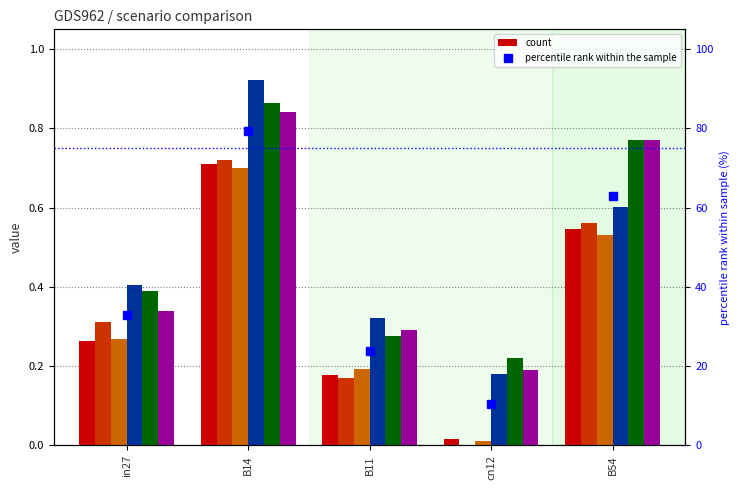

Reading right to left, what are all the values shown in this chart?

job300_scenario0_574: 0.5	0.0	0.2	0.7	0.3
job301_scenario0_576: 0.6	0.0	0.2	0.7	0.3
job304_scenario0_582: 0.5	0.0	0.2	0.7	0.3
job305_scenario1_583: 0.6	0.2	0.3	0.9	0.4
job306_scenario2_584: 0.8	0.2	0.3	0.9	0.4
job307_scenario2_585: 0.8	0.2	0.3	0.8	0.3